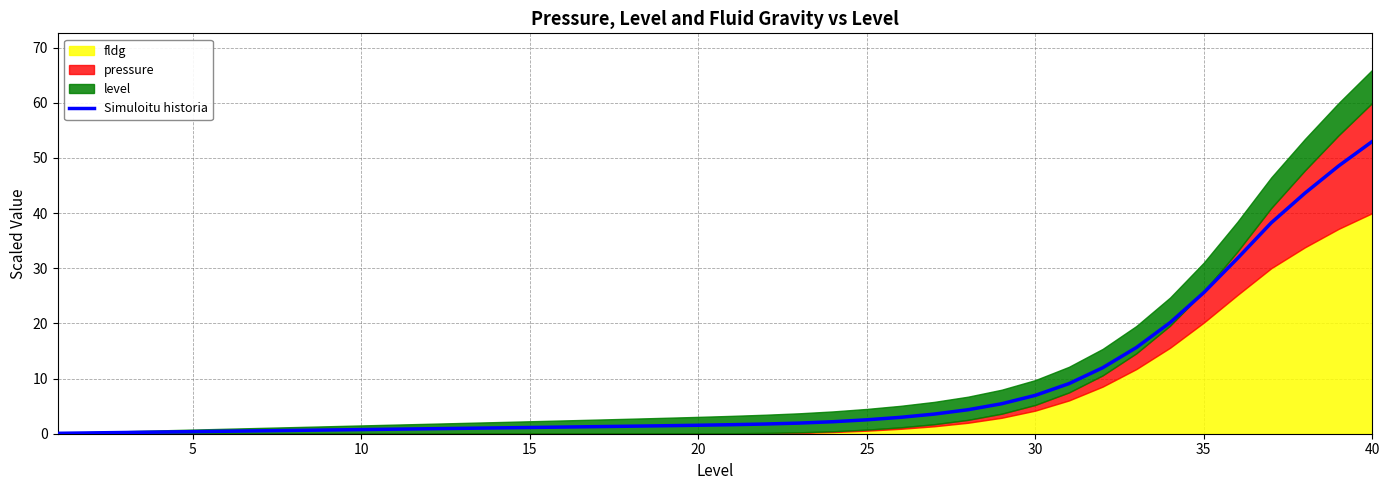

The value at 20 is 1.6. True or false?

True